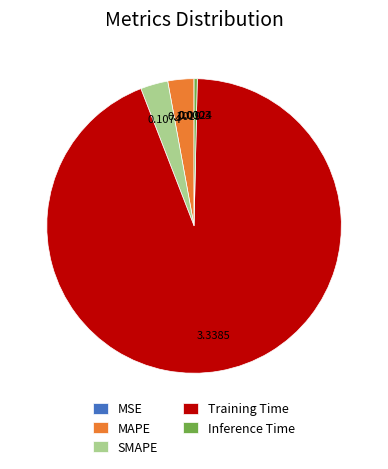

Combined, do Training Time and Inference Time account for over 50%?

Yes